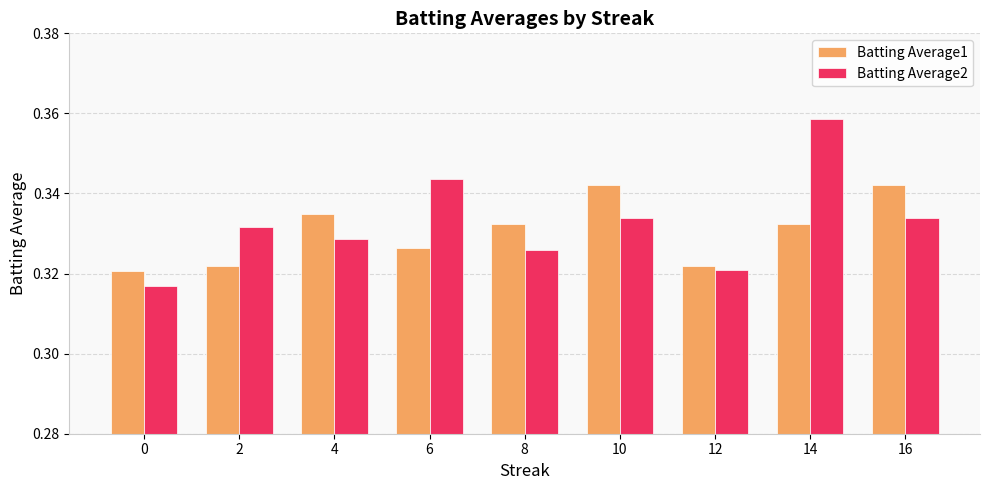

How many Batting Average1 values are between 0 and 1?

9